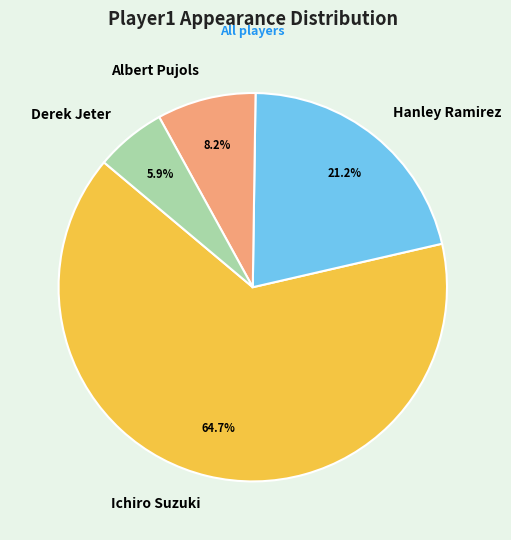

How many slices are in this pie chart?

4